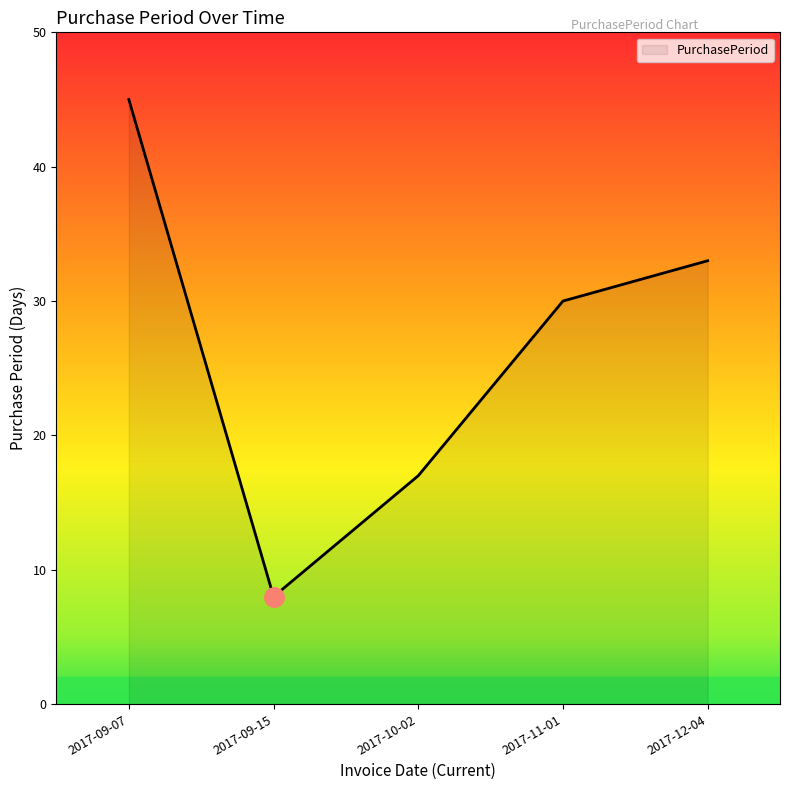

Where is the data nearest to the value 26?

2017-11-01